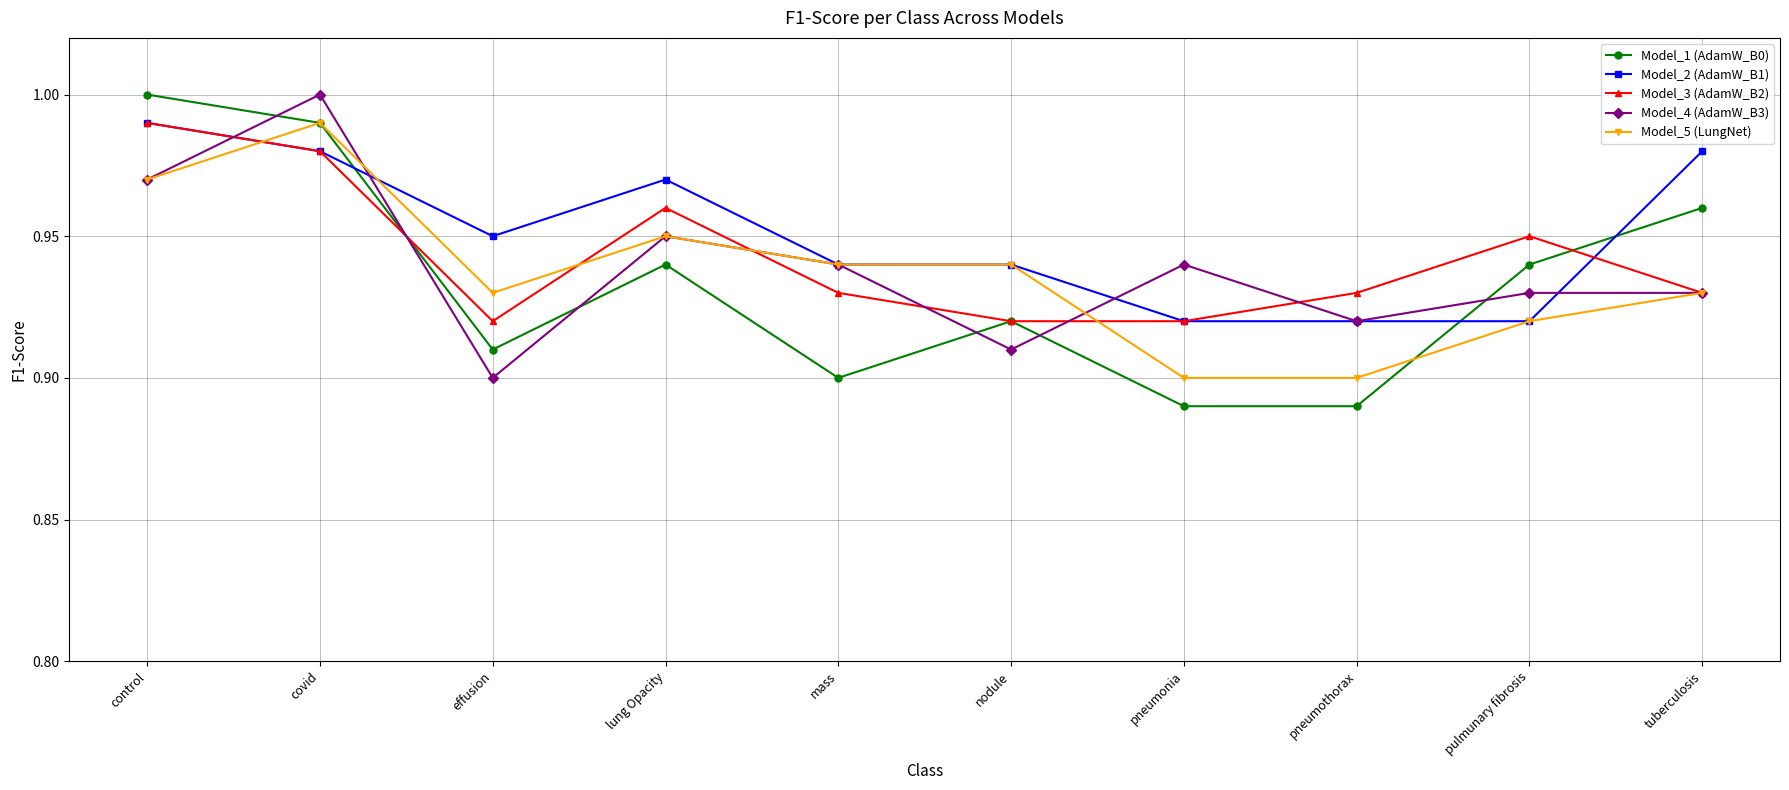

What are all the series names shown in the legend?

Model_1 (AdamW_B0), Model_2 (AdamW_B1), Model_3 (AdamW_B2), Model_4 (AdamW_B3), Model_5 (LungNet)